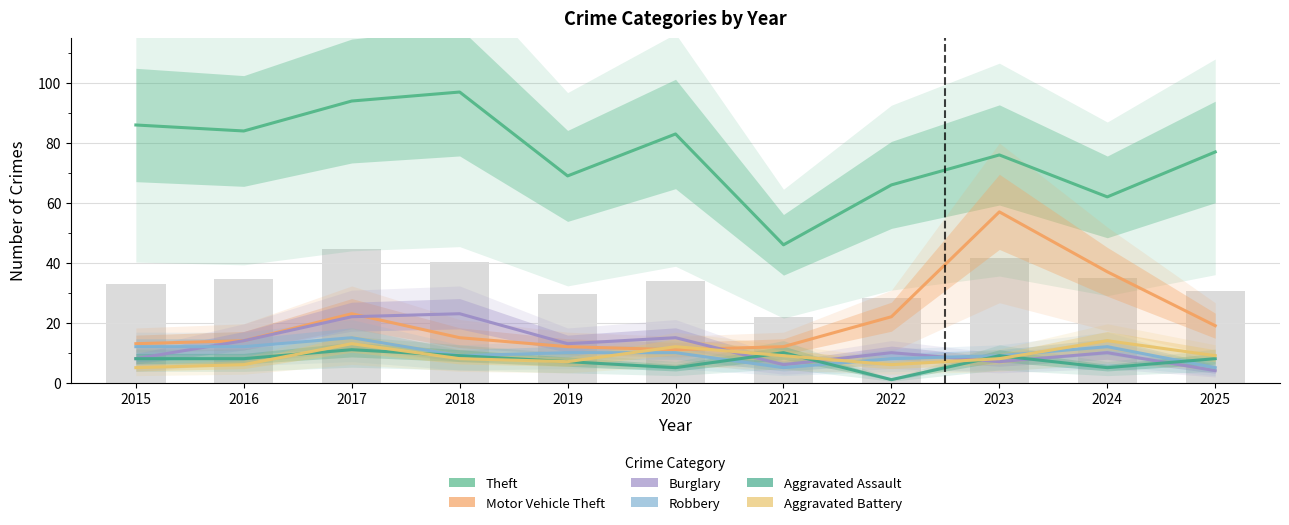

What is the sum of the Motor Vehicle Theft values at 2015 and 2024?

50